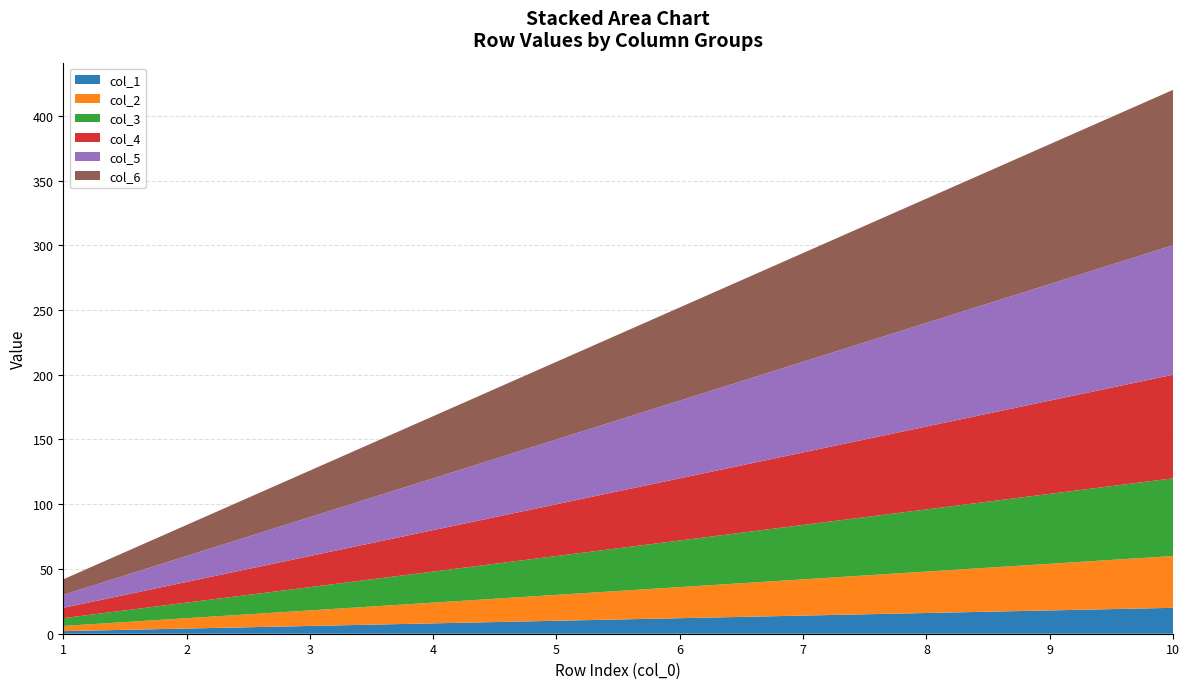

Reading left to right, what are all the values shown in this chart?

col_1: 2	4	6	8	10	12	14	16	18	20
col_2: 4	8	12	16	20	24	28	32	36	40
col_3: 6	12	18	24	30	36	42	48	54	60
col_4: 8	16	24	32	40	48	56	64	72	80
col_5: 10	20	30	40	50	60	70	80	90	100
col_6: 12	24	36	48	60	72	84	96	108	120